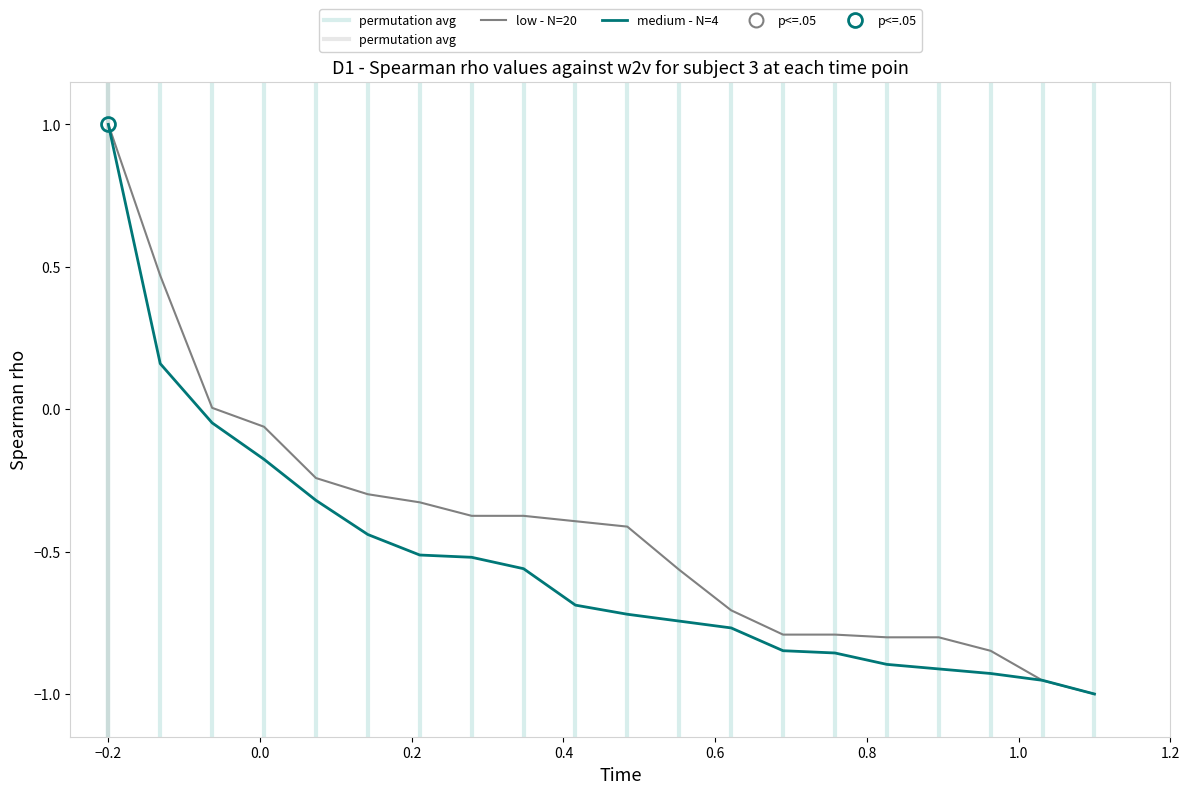

What is the sum of all Prozent (medium) values?

-10.7